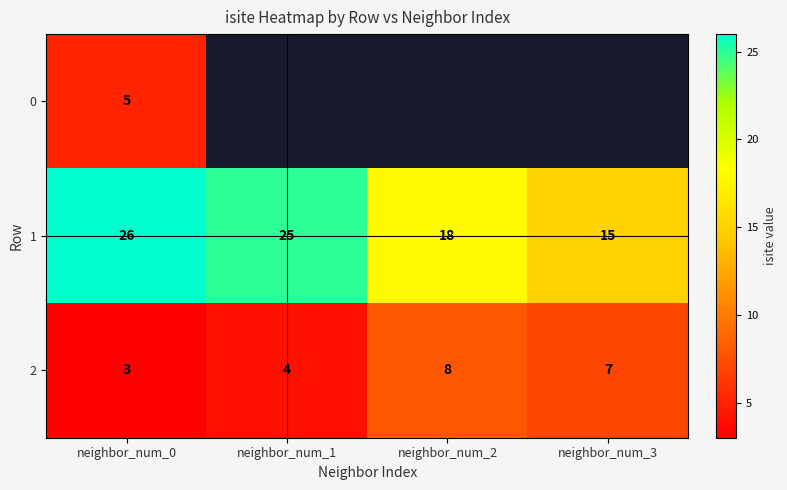

What is the difference between the second highest and minimum values in the 2 series?

4